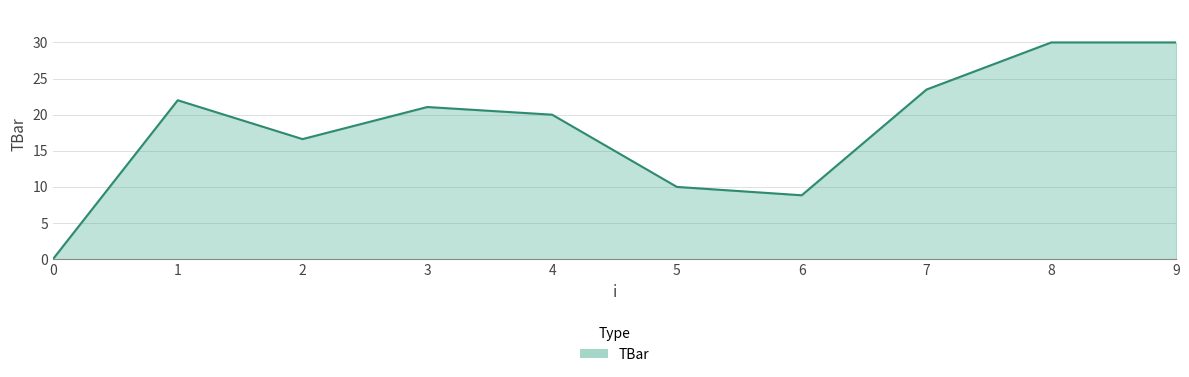

What is the change in value from 3 to 6?

-12.2